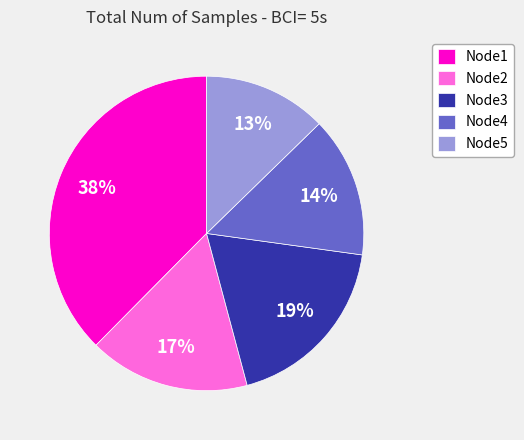

What is the ratio of the value at Node3 to the value at Node1?

0.5